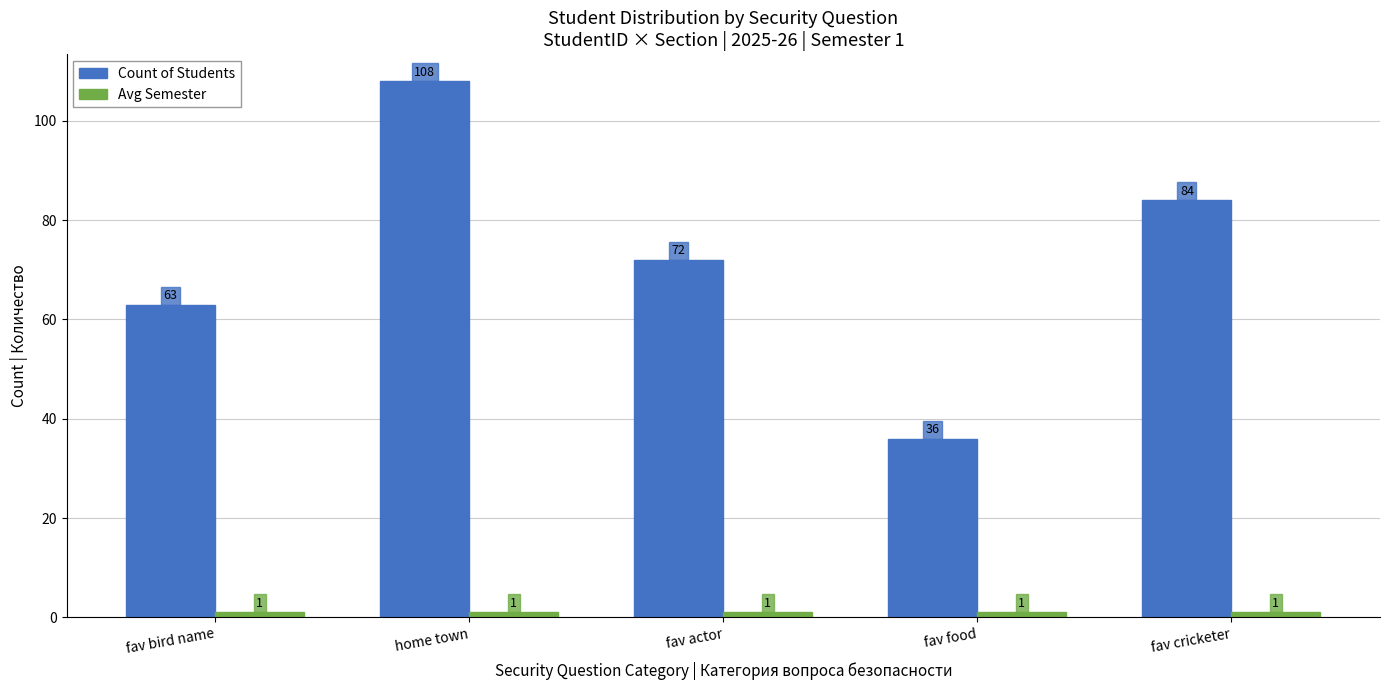

What is the sum of all Count of Students values?

363